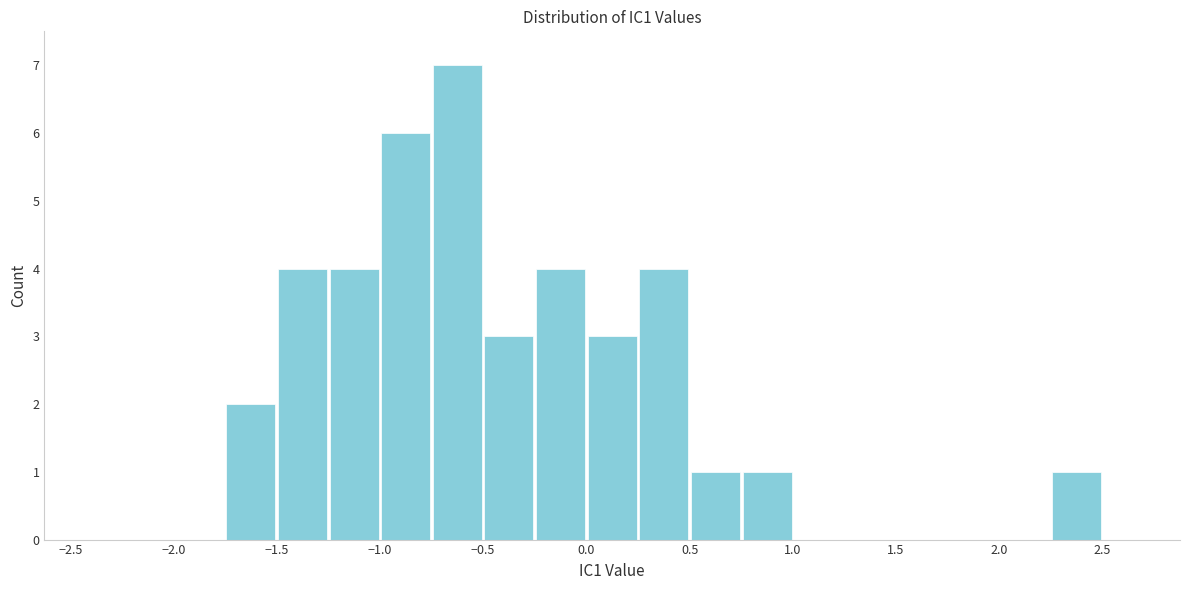

How tall is the bar that spans 0.00 to 0.25 on the x-axis? The values are not printed on the chart, so give them approximately, as read against the axis.

3